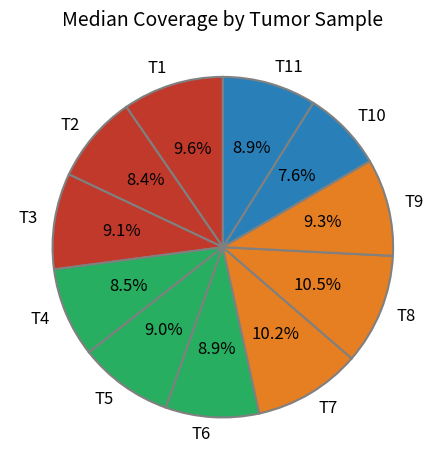

Which has a higher value, T3 or T4?

T3